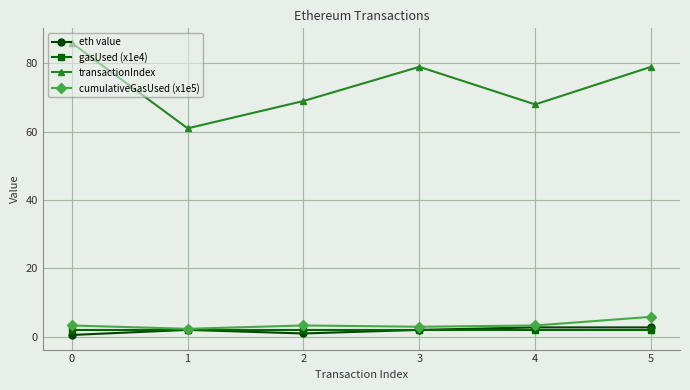

Which series has the widest spread of values?

transactionIndex